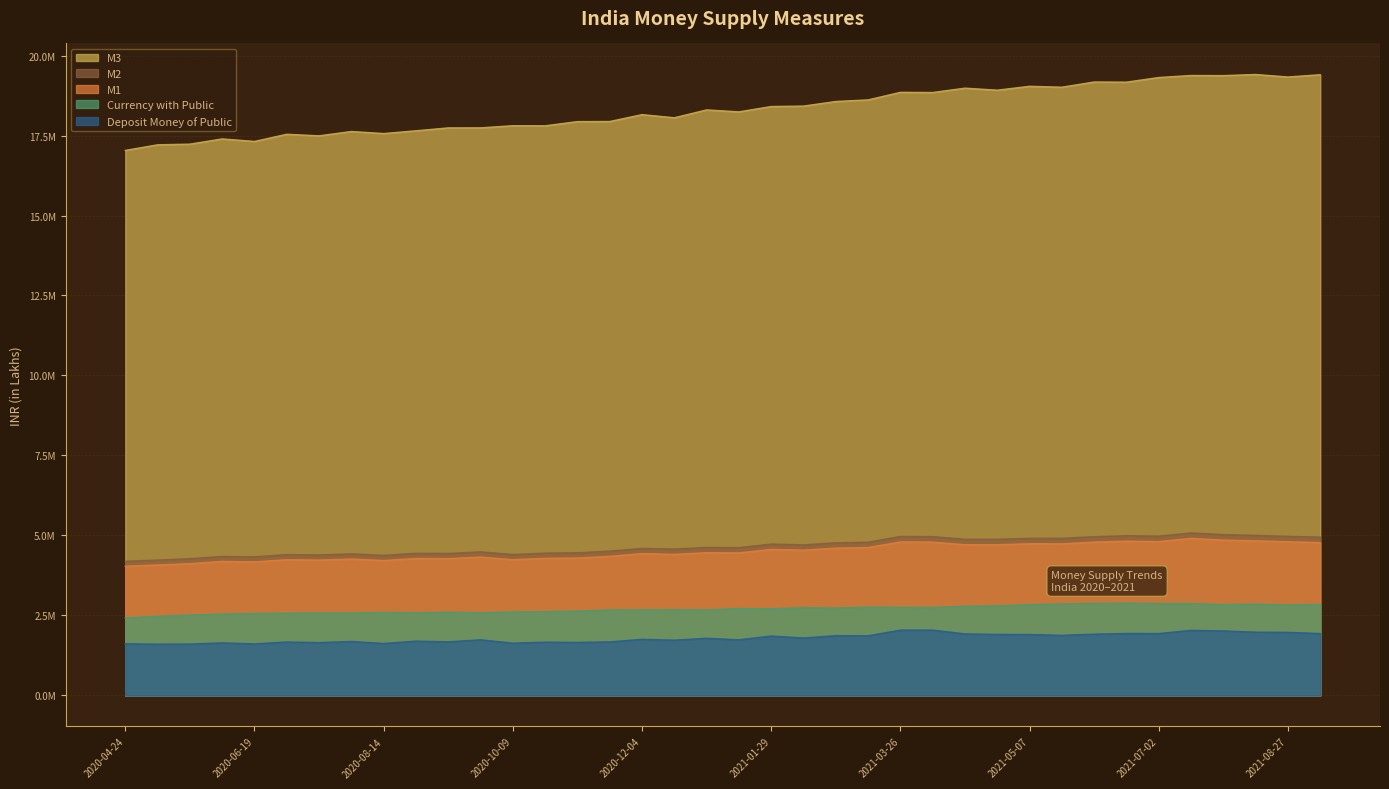

What is the label of the 18th point from the right?

2021-01-29